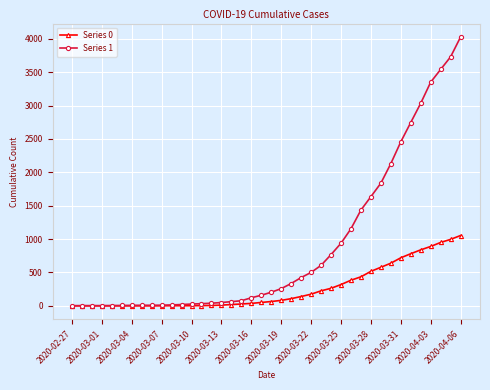

Which series has the largest range (max minus min)?

Series 1